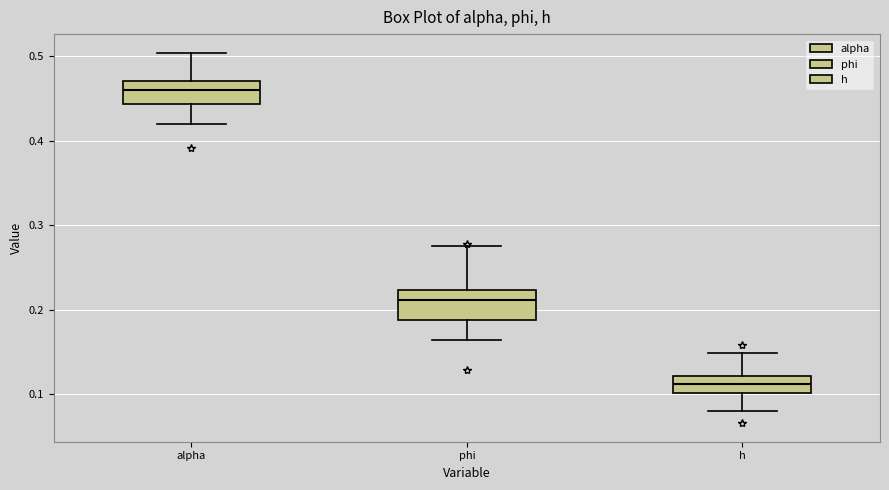

Reading left to right, transcribe this box plot: for each box, give where its median line is, the range the box spans, and where its two whiskers end, as read against the y-axis. The values are not printed on the chart, so give them approximately, as read against the axis.

alpha: median 0.46, box 0.44 to 0.47, whiskers 0.42 to 0.50
phi: median 0.21, box 0.19 to 0.22, whiskers 0.16 to 0.28
h: median 0.11, box 0.10 to 0.12, whiskers 0.08 to 0.15